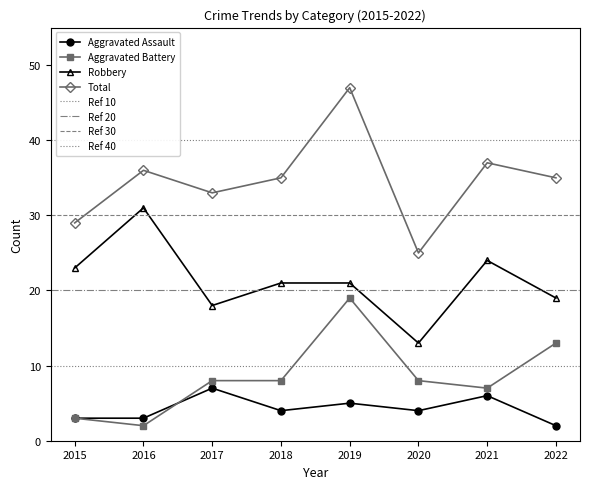

Which series has the largest range (max minus min)?

Total